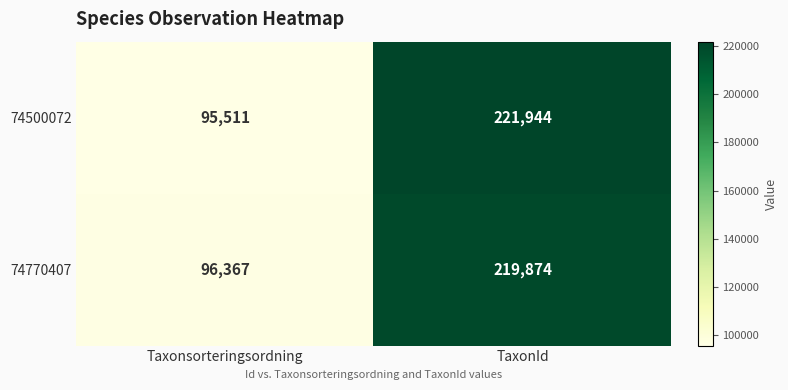

The value of 74500072 at TaxonId is 111121. True or false?

False